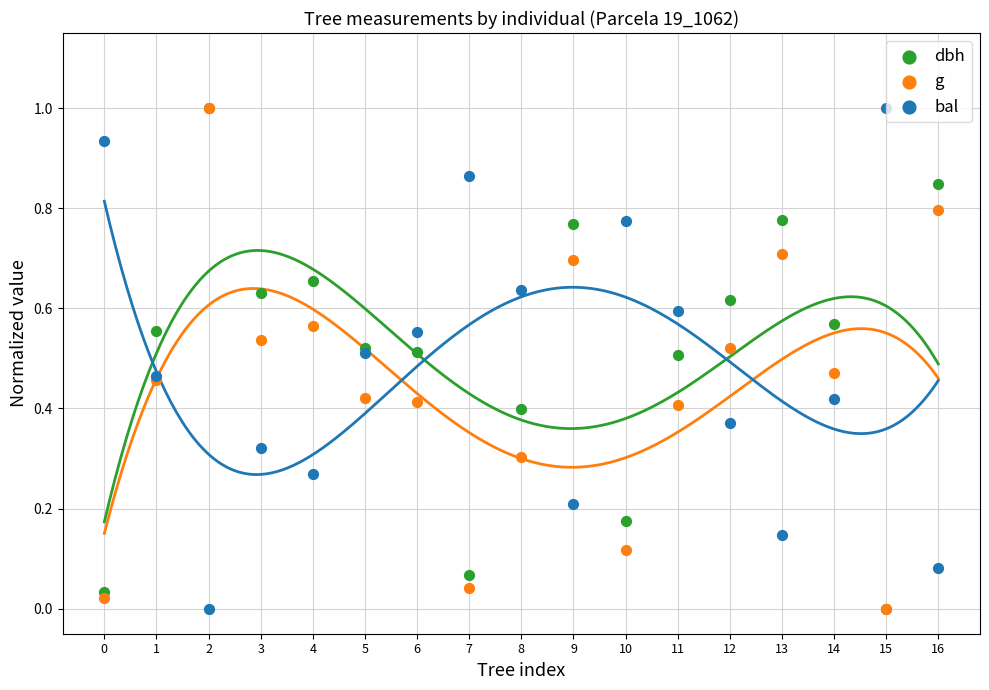

What are all the series names shown in the legend?

dbh, g, bal